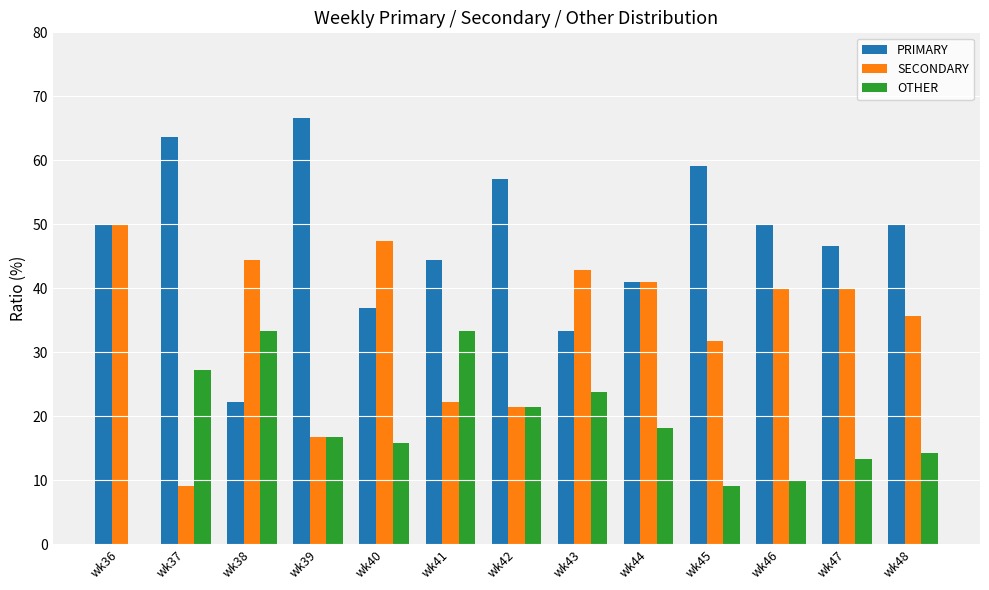

What is the highest value of the SECONDARY series?

50.0